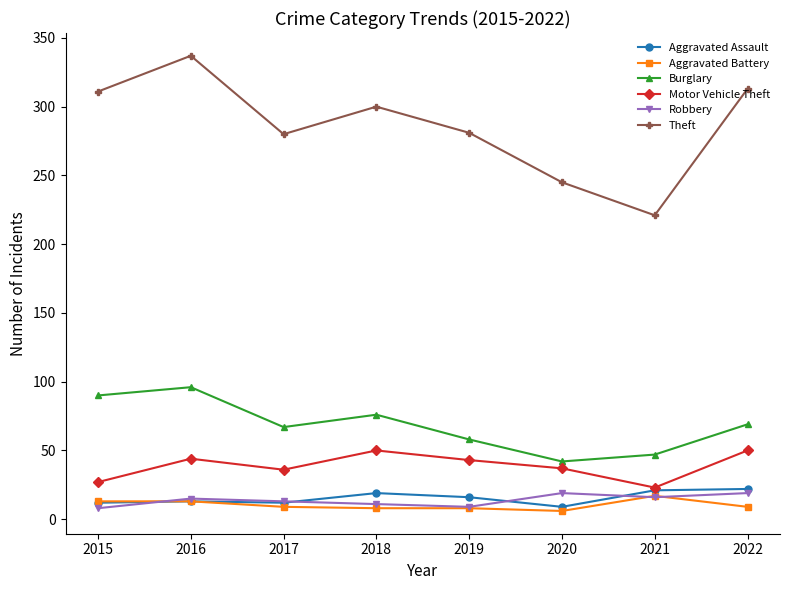

How many data points in Motor Vehicle Theft are less than 43?

4